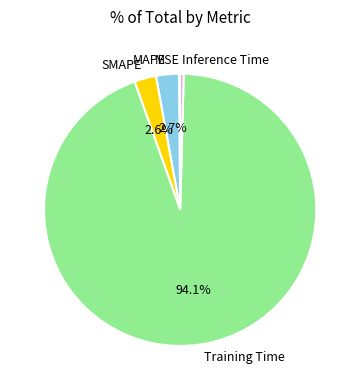

To the nearest percent, what is the combined percentage of SMAPE and Inference Time?

3%